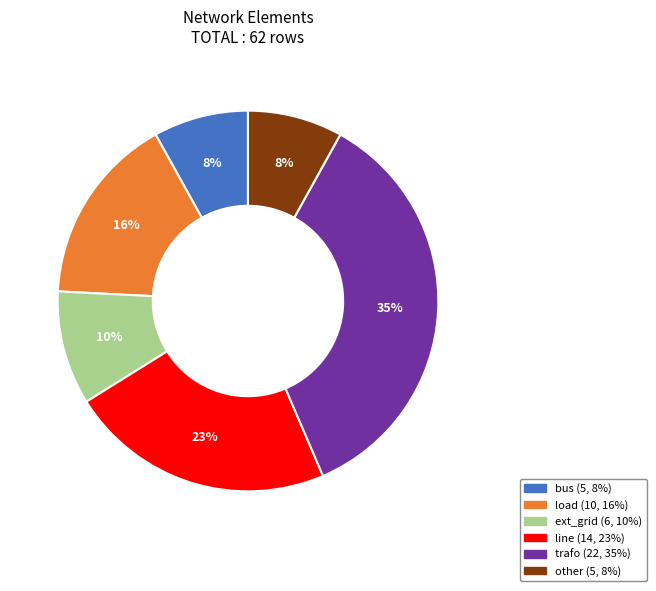

Is the sum of ext_grid and bus greater than half?

No